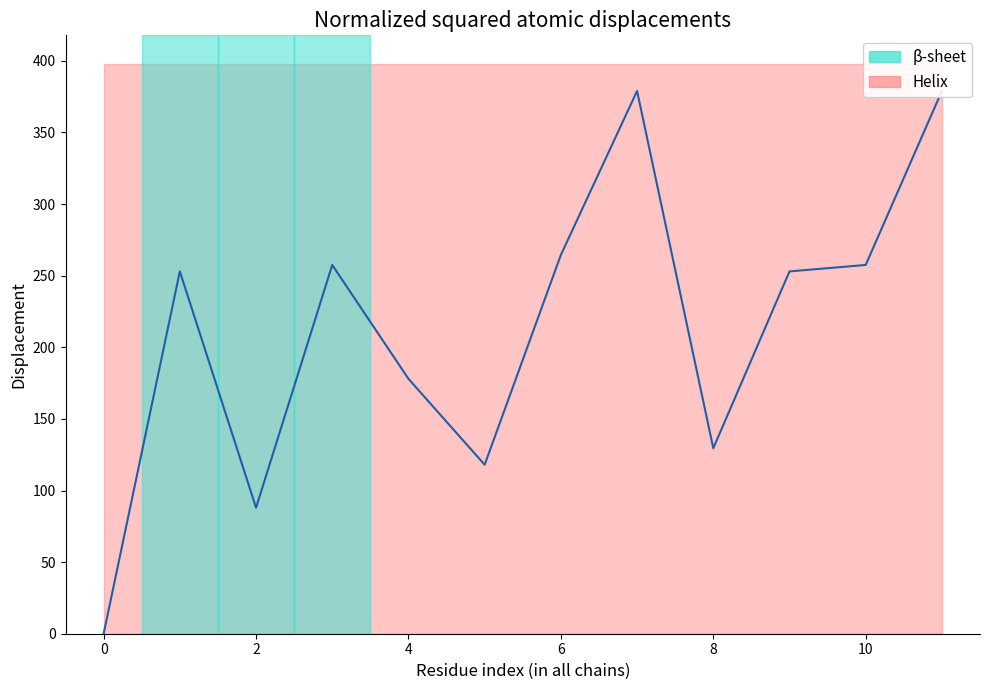

What is the sum of all values?

2557.0